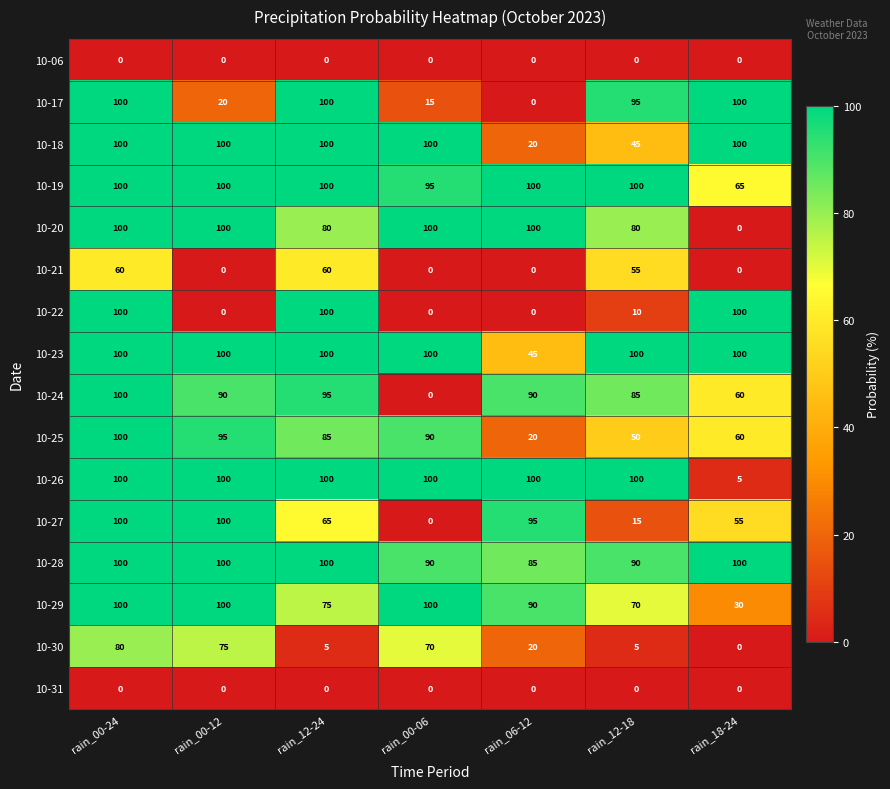

The value of 10-24 at rain_00-06 is 0. True or false?

True